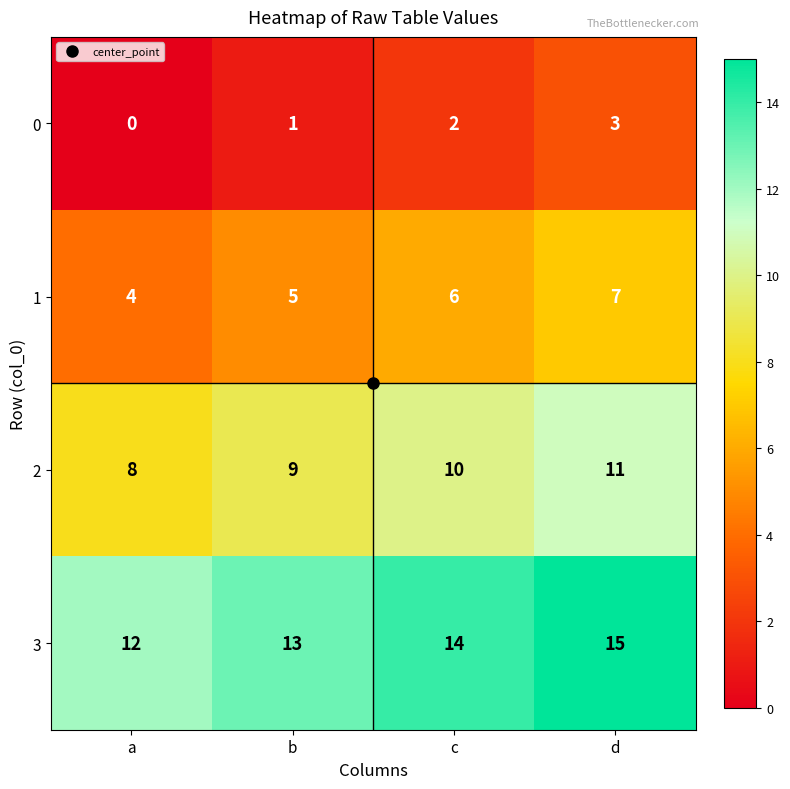

Rank the series by their maximum value, from lowest to highest.

0, 1, 2, 3